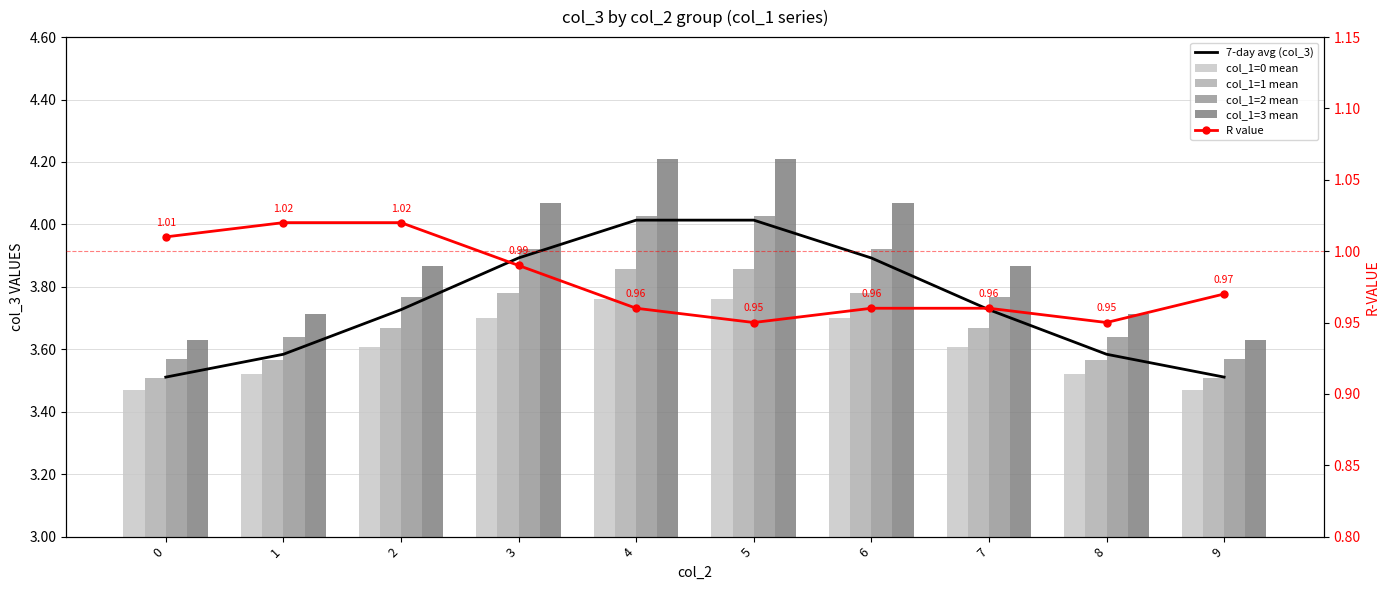

What is the maximum value for R value?

1.0